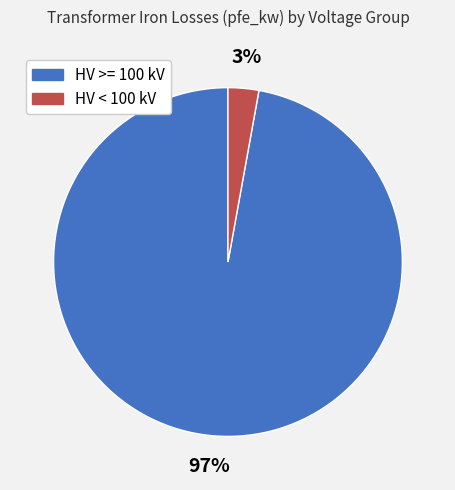

To the nearest percent, what is the difference between the largest and smallest slice percentages?

94%